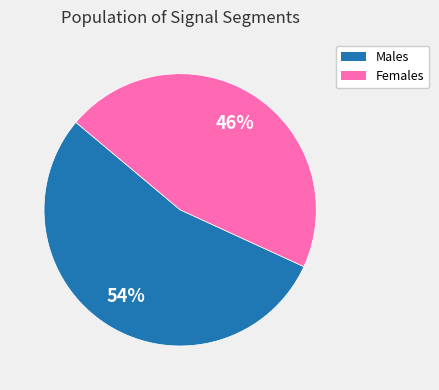

How many slices are in this pie chart?

2